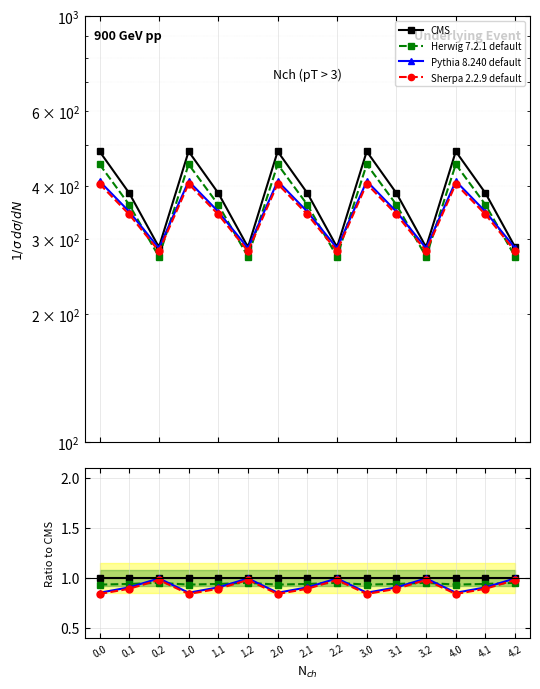

The Herwig 7.2.1 default series shows 0.9 at 1.0. True or false?

True